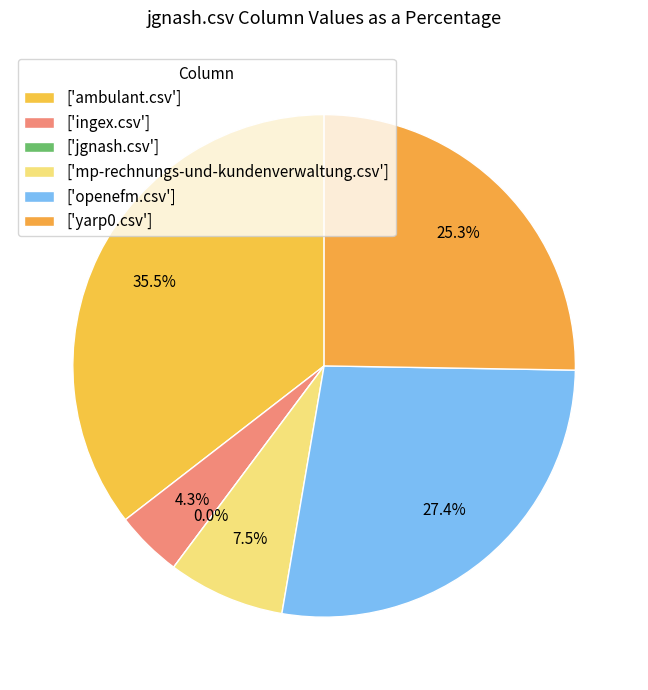

True or false: ingex.csv accounts for 1% of the total.

False